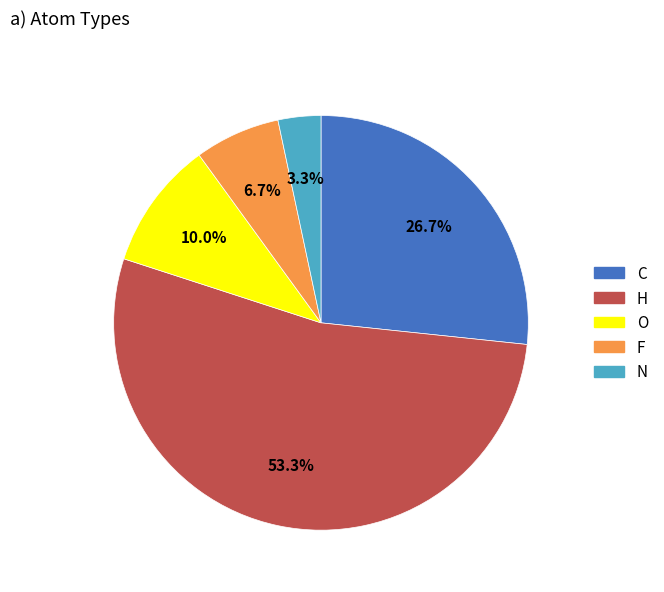

Combined, do O and F account for over 50%?

No